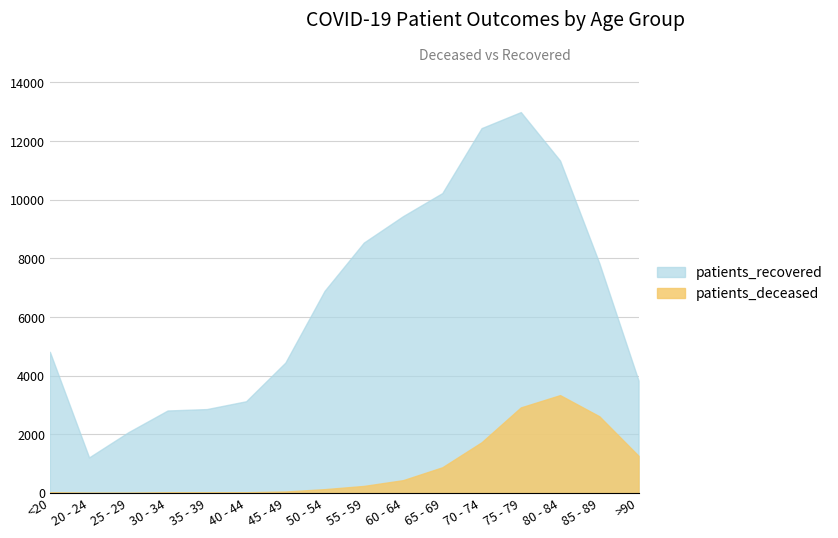

Rank the series at 25 - 29 from lowest to highest value.

patients_deceased, patients_recovered